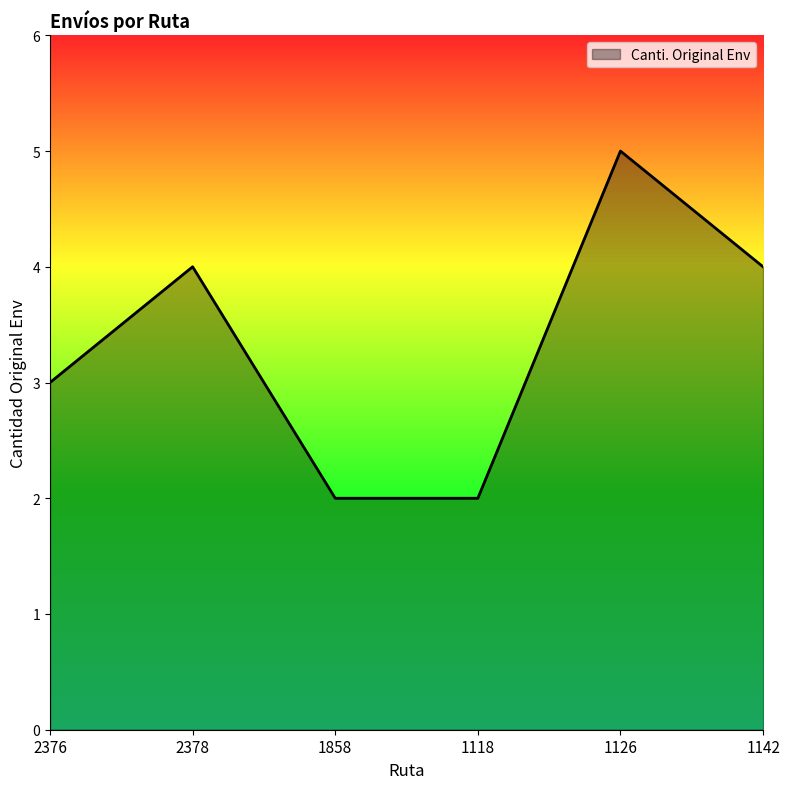

Count the values in the range 2 to 4.

5